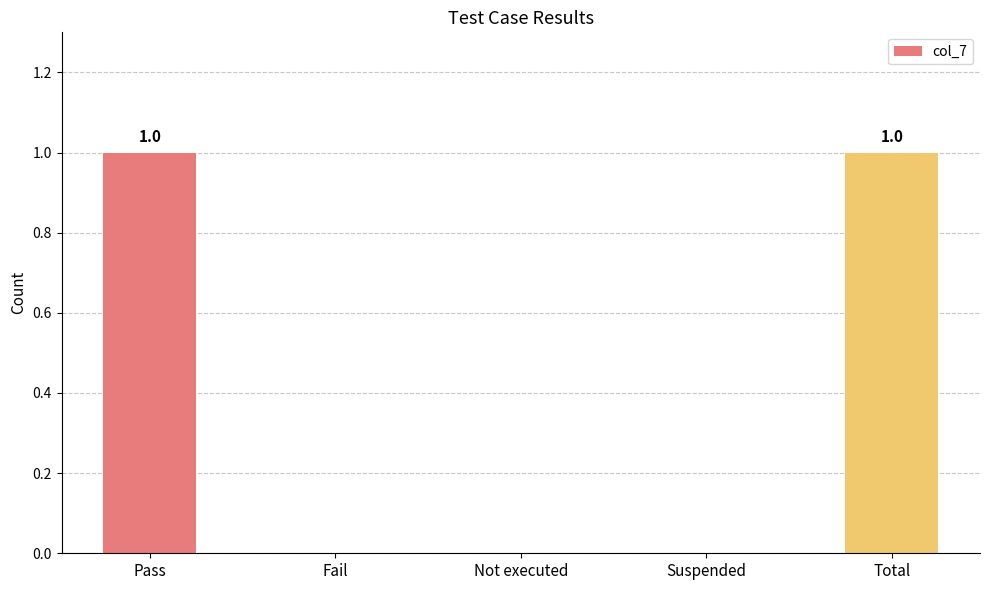

Reading left to right, what are all the values shown in this chart?

1	0	0	0	1